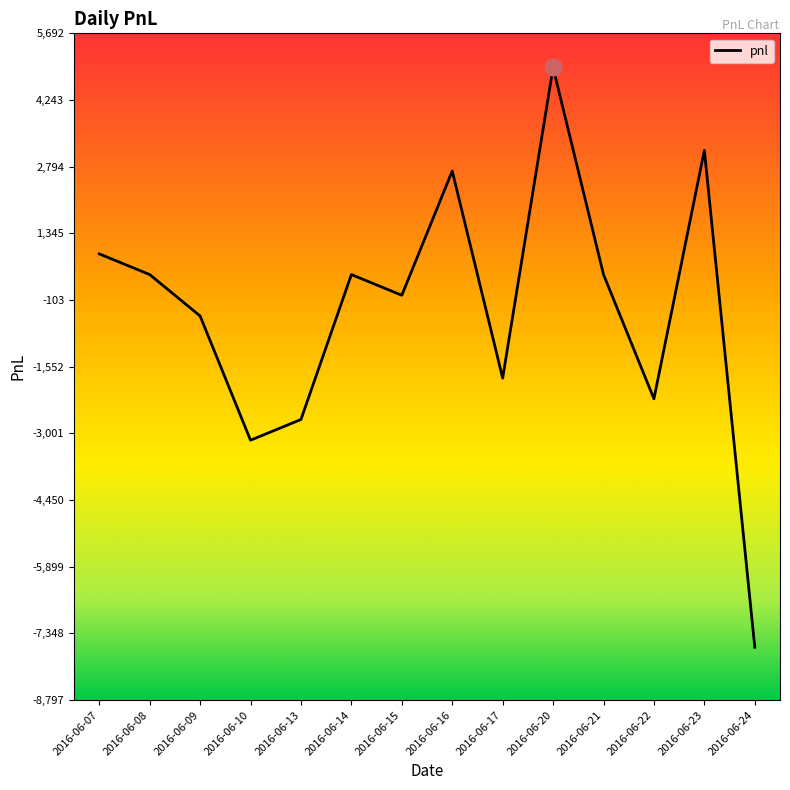

What is the minimum value shown in the chart?

-7650